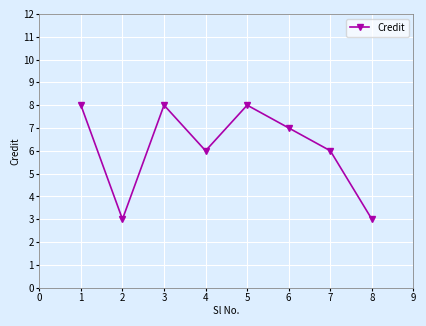

What is the change in value from 2 to 6?

+4